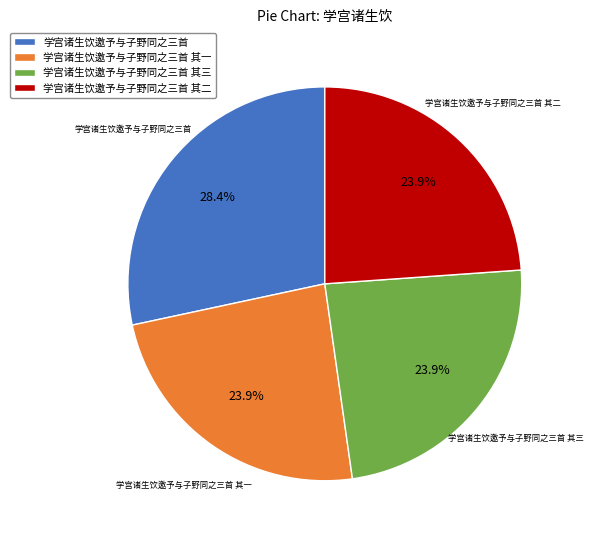

To the nearest percent, what portion does 学宫诸生饮邀予与子野同之三首 其三 represent?

24%